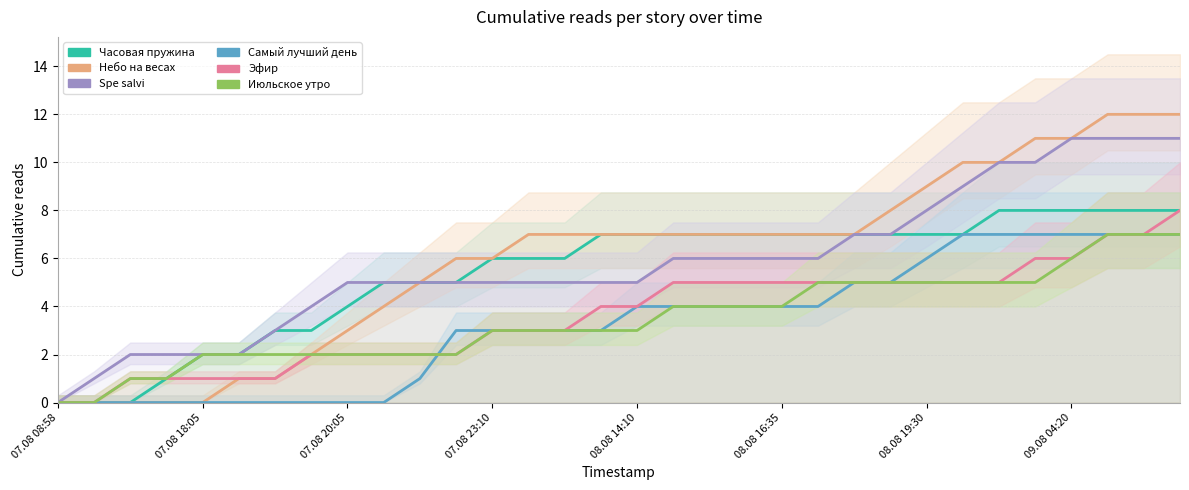

Reading left to right, list all the values displayed in this chart.

Часовая пружина: 0	0	0	1	2	2	3	3	4	5	5	5	6	6	6	7	7	7	7	7	7	7	7	7	7	7	8	8	8	8	8	8
Небо на весах: 0	0	0	0	0	1	1	2	3	4	5	6	6	7	7	7	7	7	7	7	7	7	7	8	9	10	10	11	11	12	12	12
Spe salvi: 0	1	2	2	2	2	3	4	5	5	5	5	5	5	5	5	5	6	6	6	6	6	7	7	8	9	10	10	11	11	11	11
Самый лучший день: 0	0	0	0	0	0	0	0	0	0	1	3	3	3	3	3	4	4	4	4	4	4	5	5	6	7	7	7	7	7	7	7
Эфир: 0	0	1	1	1	1	1	2	2	2	2	2	3	3	3	4	4	5	5	5	5	5	5	5	5	5	5	6	6	7	7	8
Июльское утро: 0	0	1	1	2	2	2	2	2	2	2	2	3	3	3	3	3	4	4	4	4	5	5	5	5	5	5	5	6	7	7	7